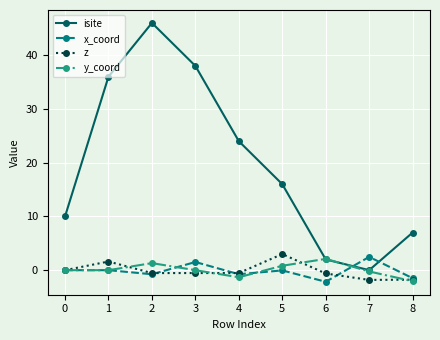

What is the sum of all y_coord values?

0.6